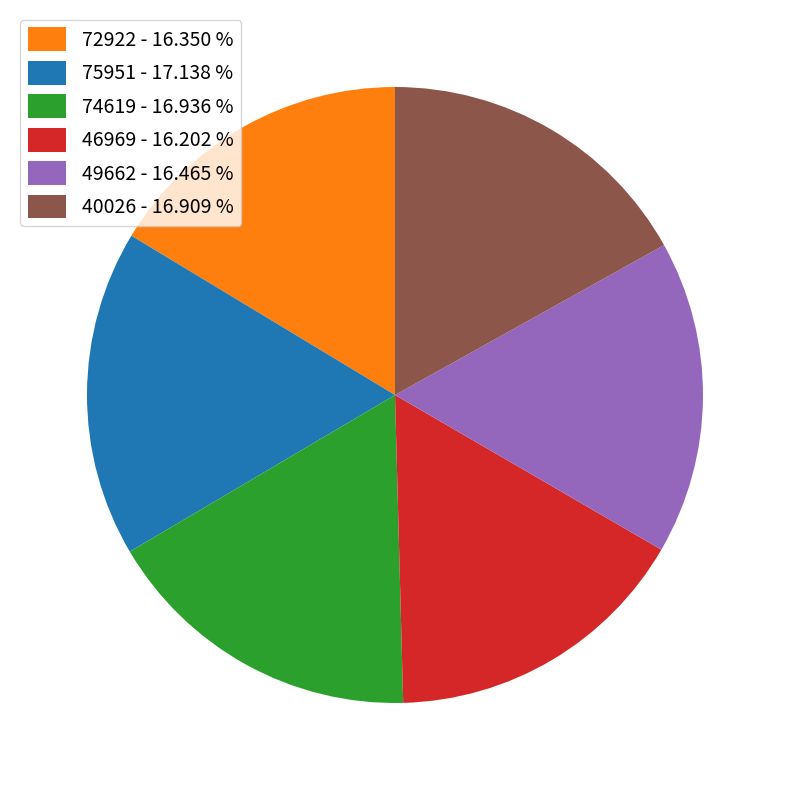

The 75951 slice represents 17% of the pie. True or false?

True